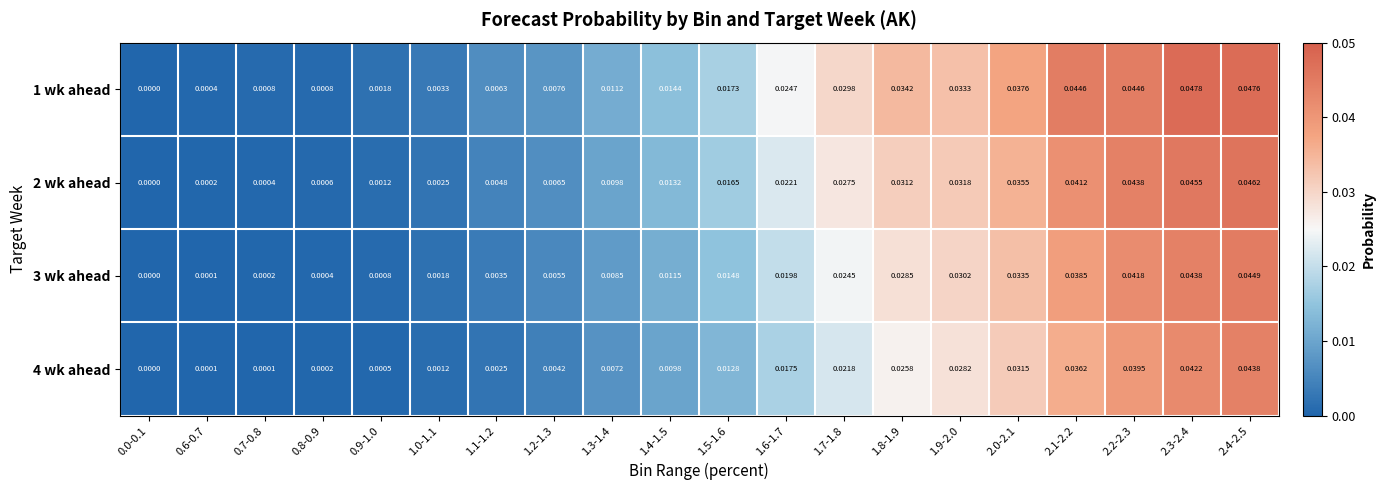

Rank the series by their maximum value, from highest to lowest.

1 wk ahead, 2 wk ahead, 3 wk ahead, 4 wk ahead